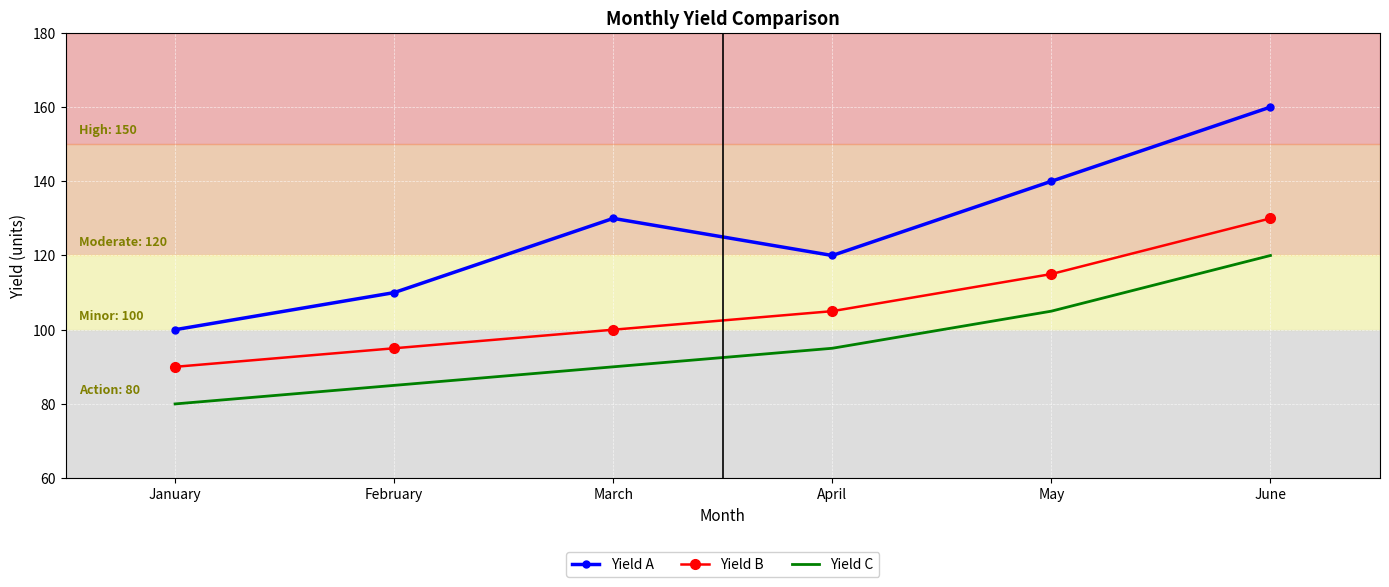

Which label corresponds to the largest value in the chart?

June